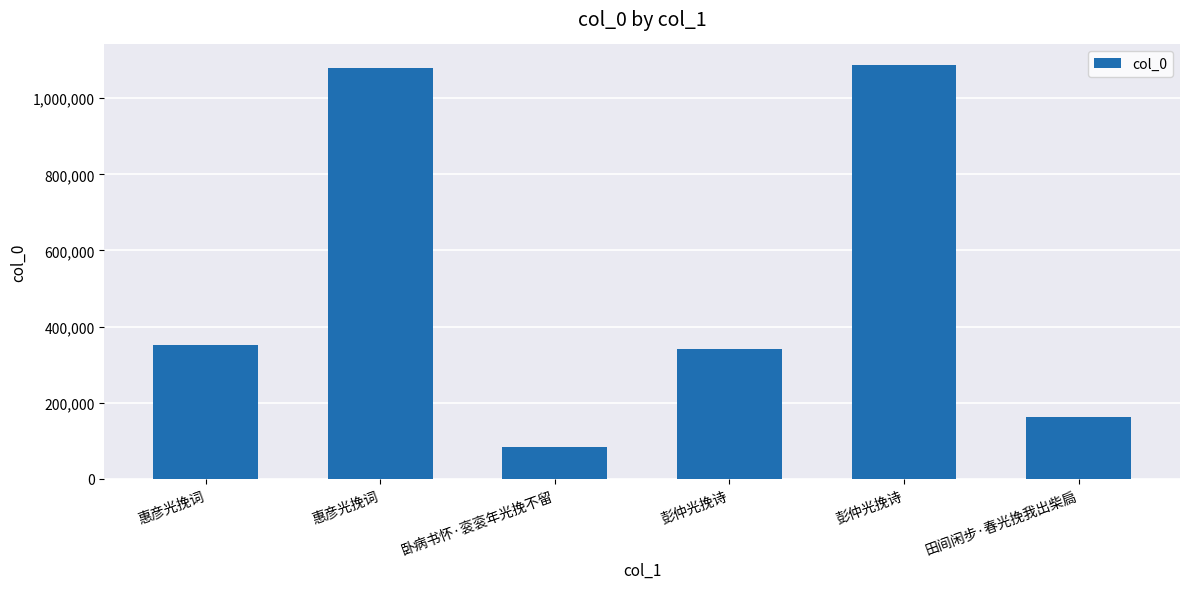

List the labels in order of value, largest first.

彭仲光挽诗, 惠彦光挽词, 惠彦光挽词, 彭仲光挽诗, 田间闲步·春光挽我出柴扃, 卧病书怀·衮衮年光挽不留